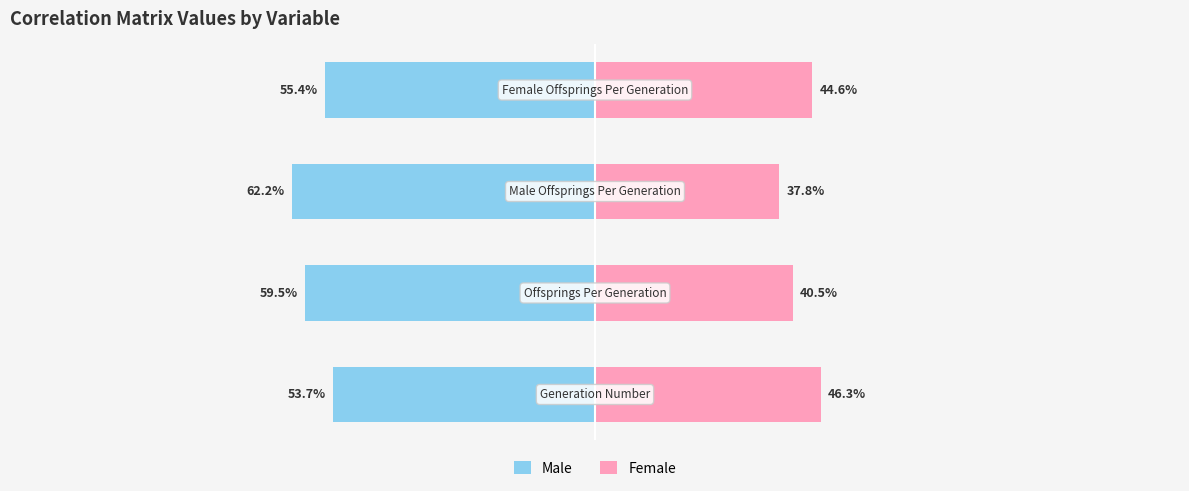

Reading right to left, extract all data points from this chart.

Male: 3=-55.4	2=-62.2	1=-59.5	0=-53.7
Female: 3=44.6	2=37.8	1=40.5	0=46.3